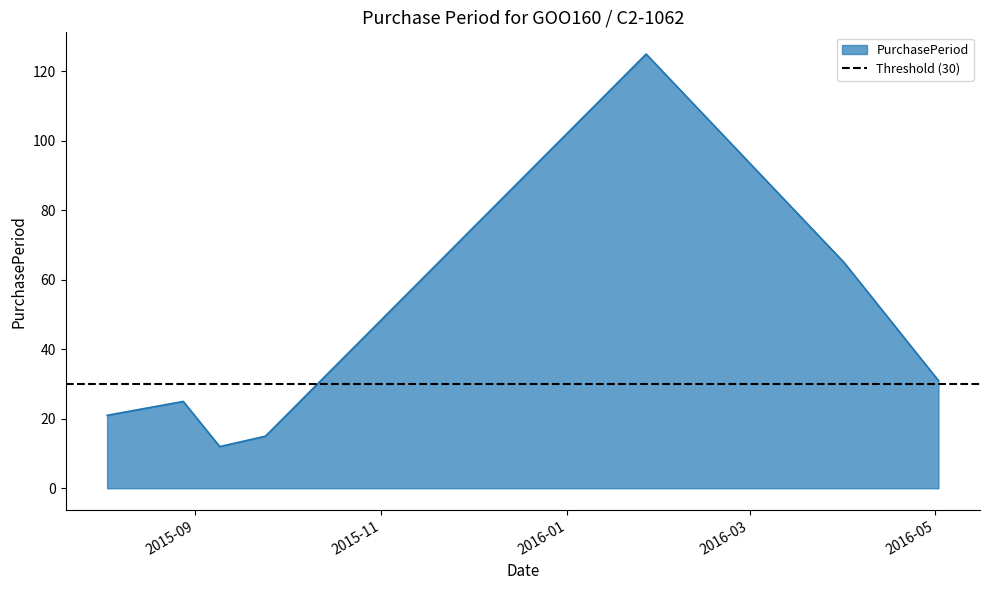

The chart shows a value of 125 at 2016-01-27. True or false?

True